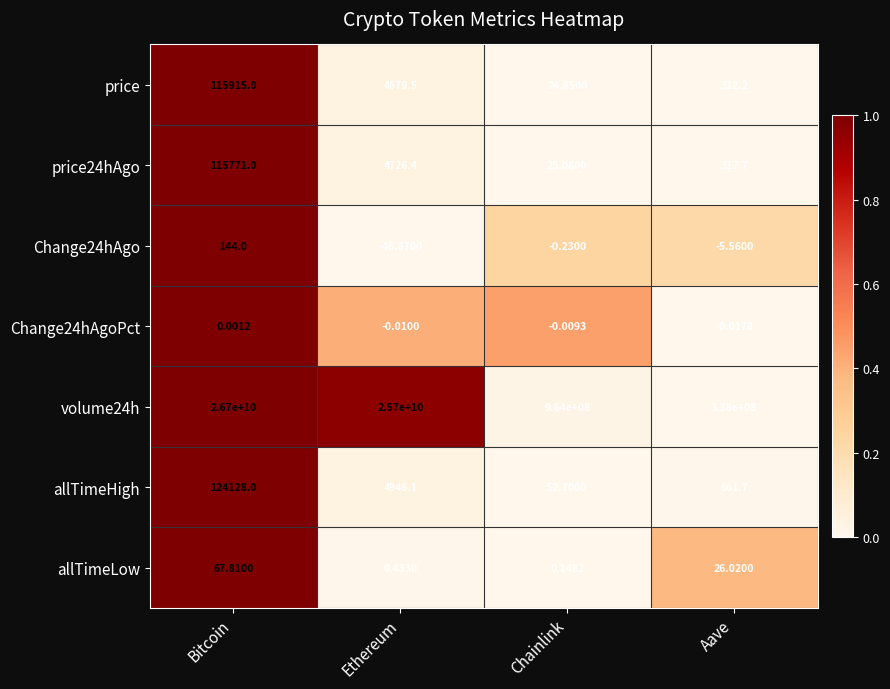

Rank the series at Aave from highest to lowest value.

volume24h, allTimeHigh, price24hAgo, price, allTimeLow, Change24hAgoPct, Change24hAgo